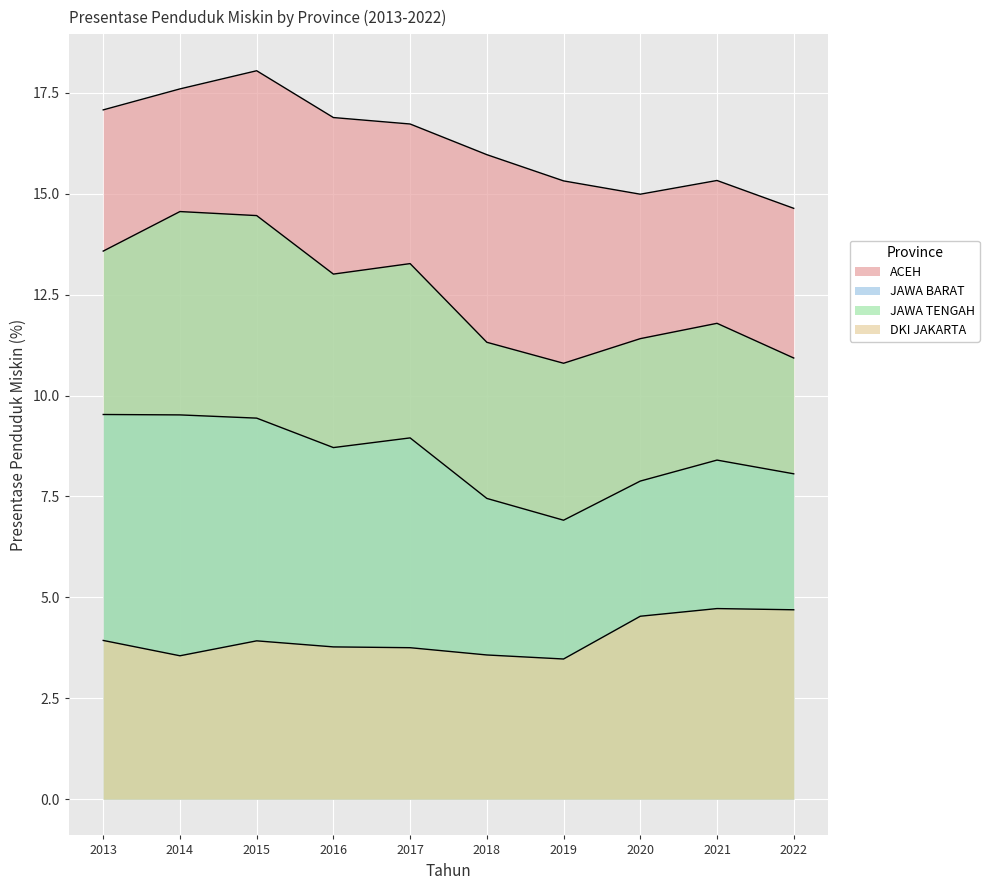

Read the JAWA BARAT value at 2015.

9.4